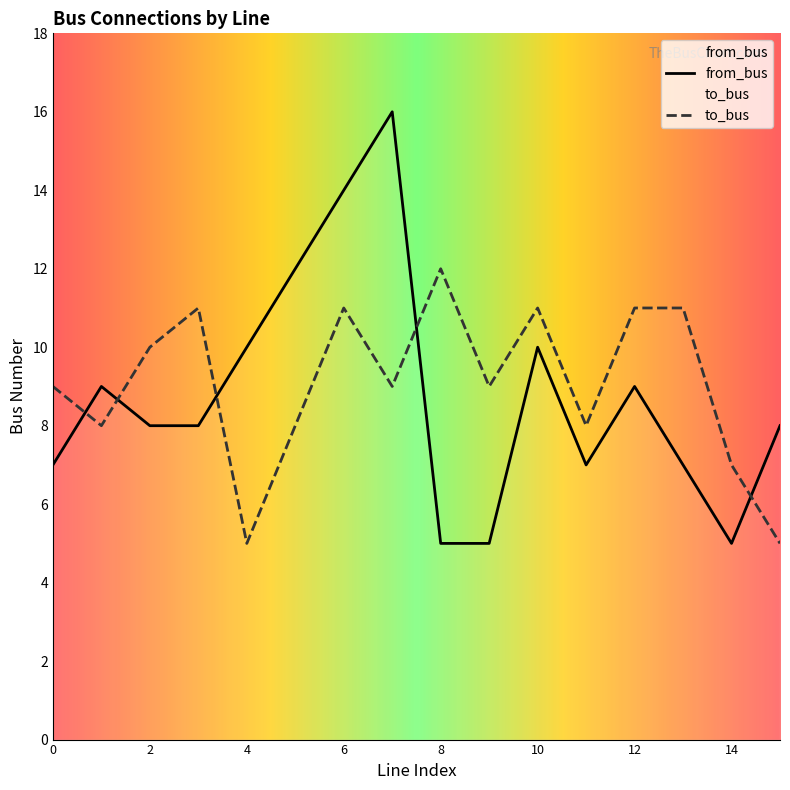

What is the difference between the highest and lowest values at 6?

3